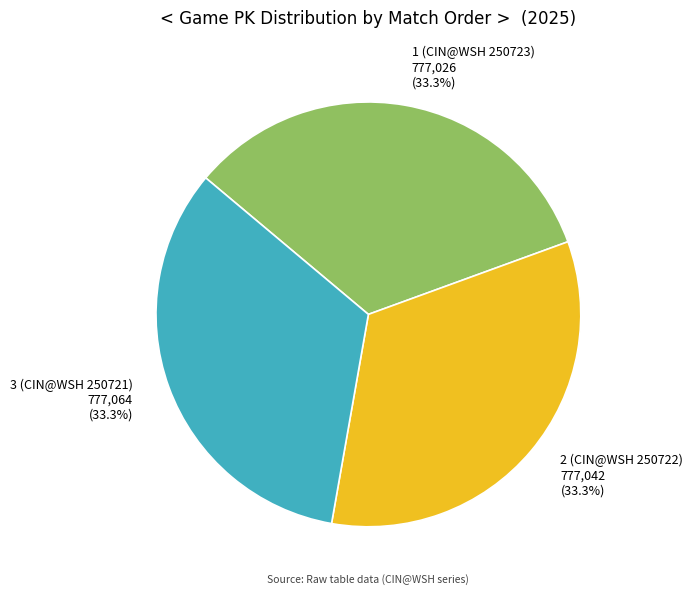

Is the sum of 1 (CIN@WSH 250723) and 3 (CIN@WSH 250721) greater than half?

Yes